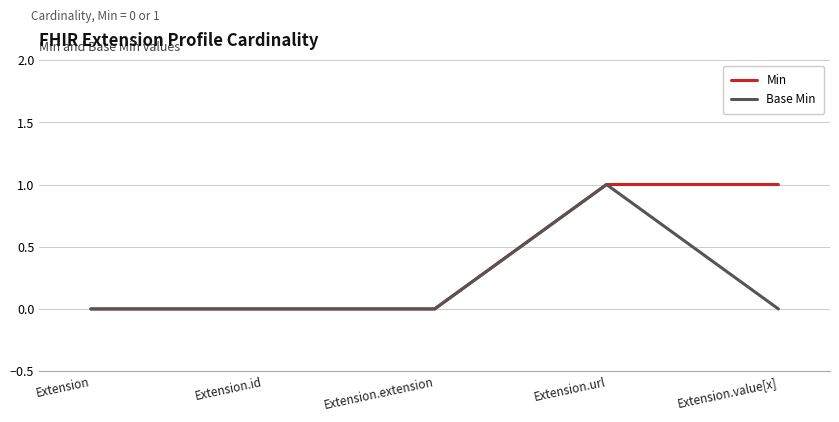

Count the Min values in the range 0 to 1.

5